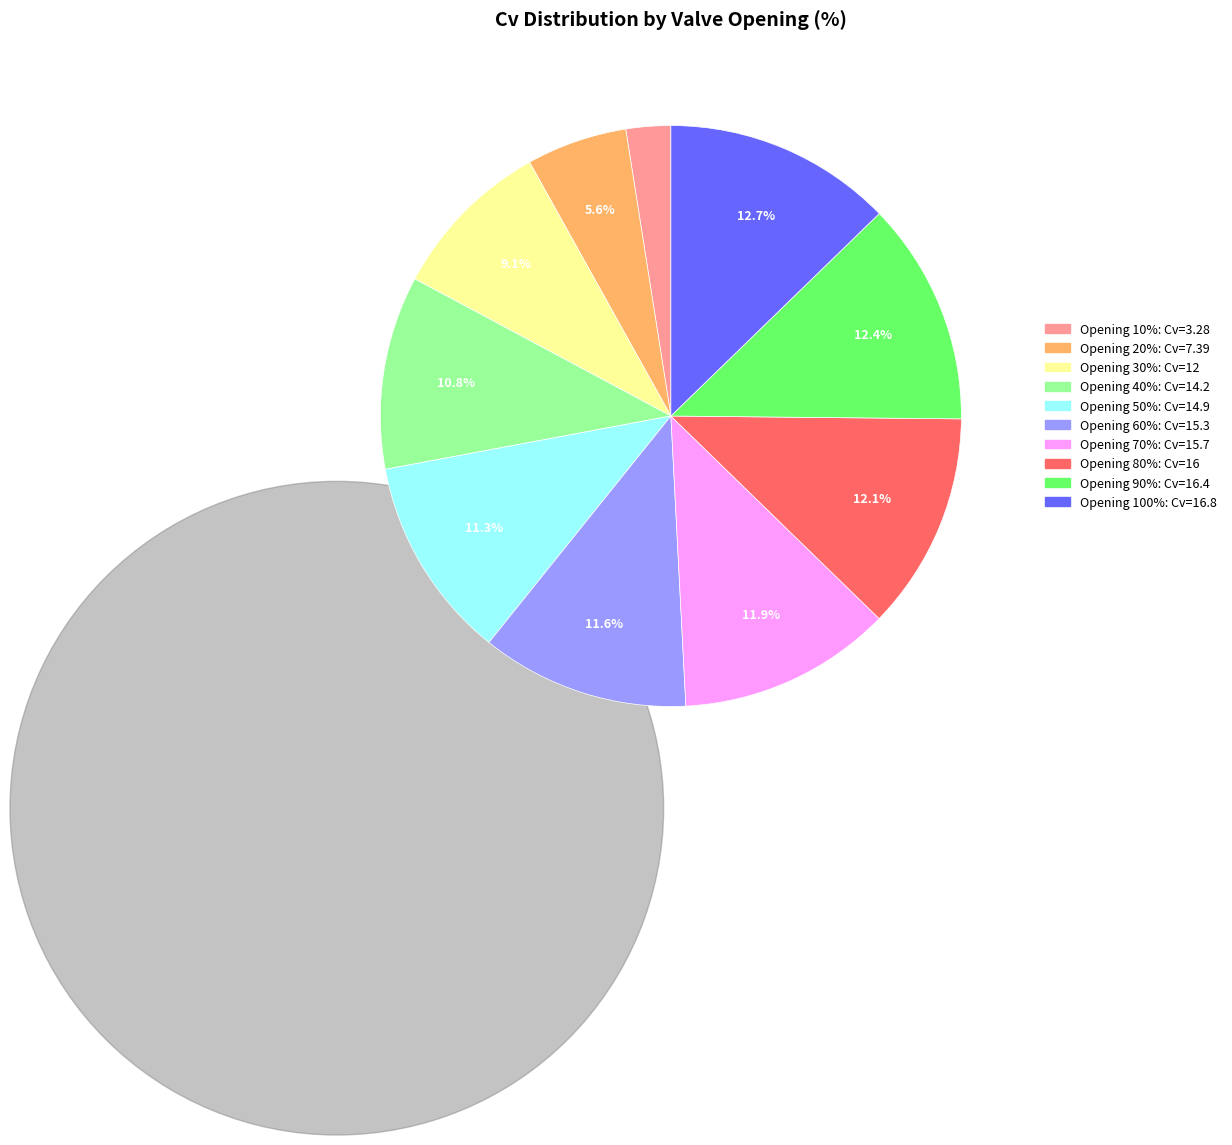

Is there any slice that represents more than half of the pie?

No